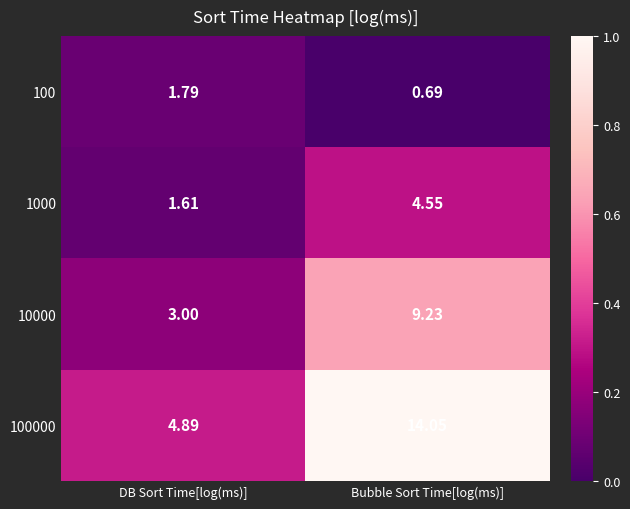

Which category has the lowest value in the 10000 series?

DB Sort Time[log(ms)]